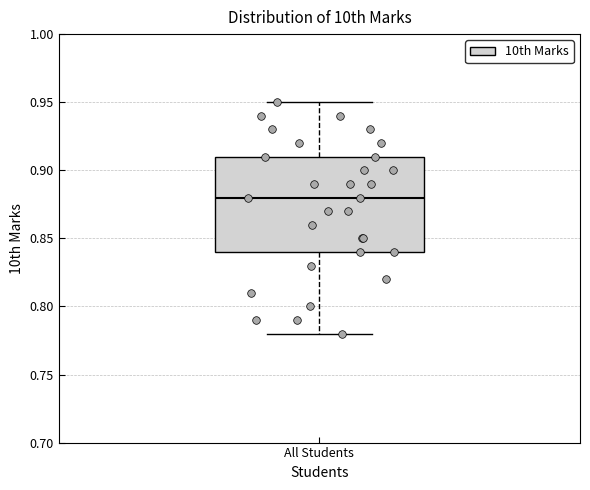

Transcribe this box plot: give where the median line is, the range the box spans, and where the two whiskers end, as read against the y-axis. The values are not printed on the chart, so give them approximately, as read against the axis.

median 0.88, box 0.84 to 0.91, whiskers 0.78 to 0.95